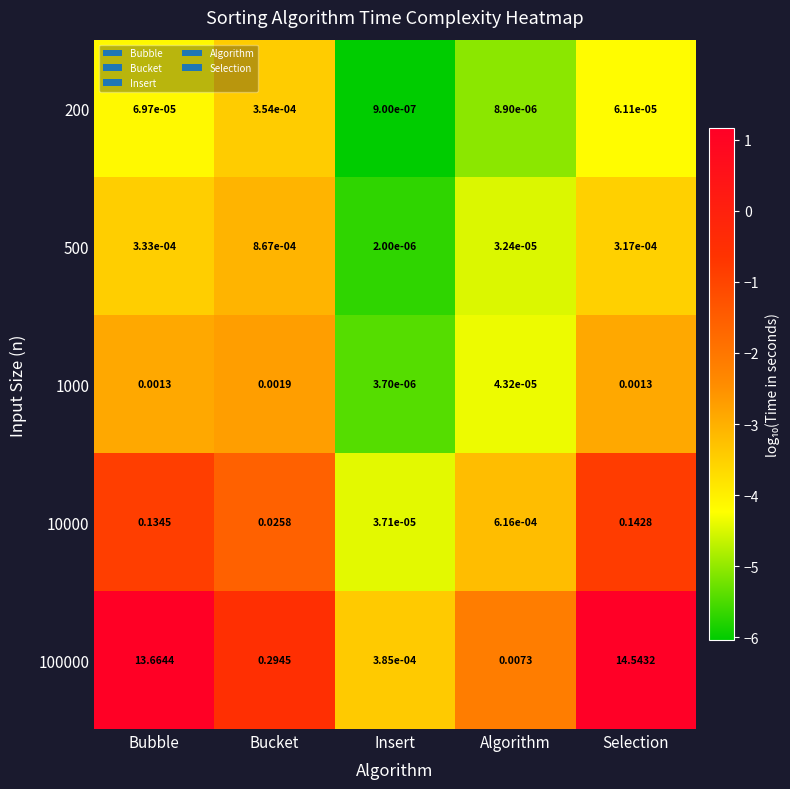

At Bubble, list the series in order from largest to smallest.

100000, 10000, 1000, 500, 200